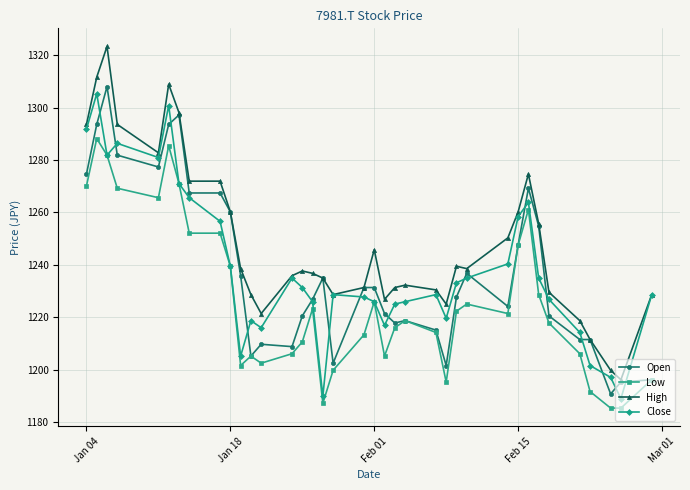

True or false: Low has more than 0 points higher than both neighbors.

True